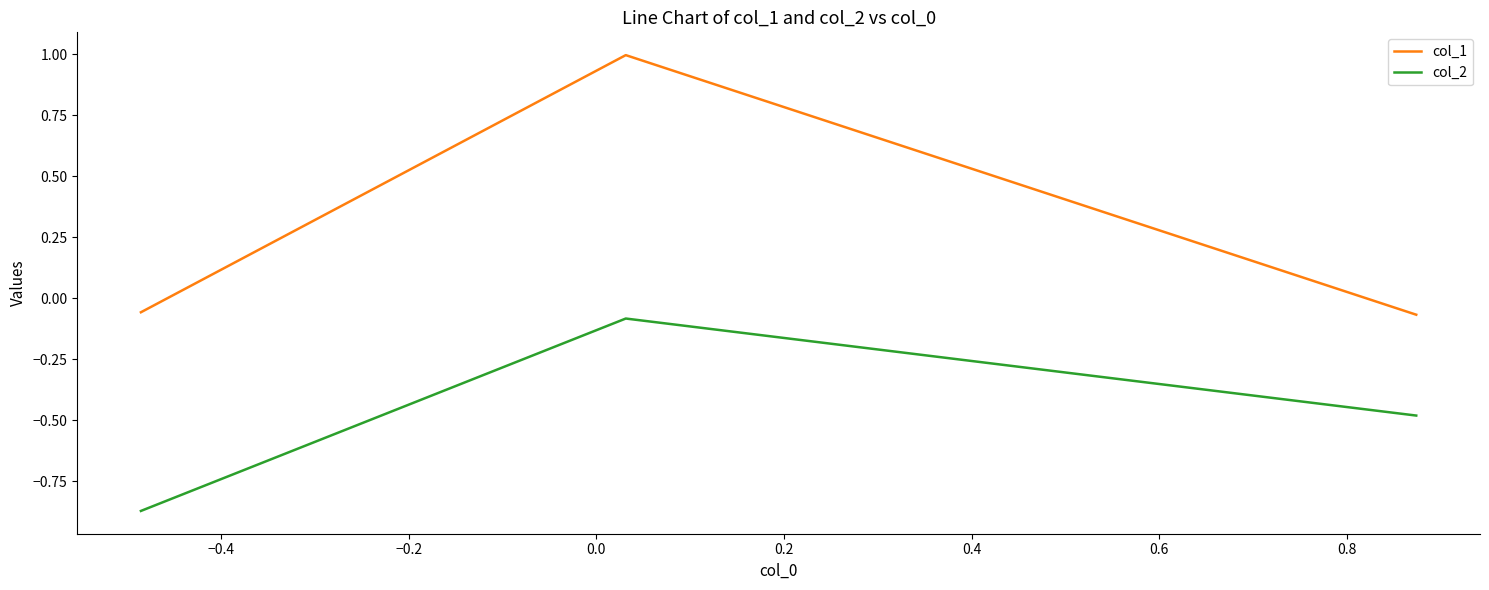

What is the maximum value shown in the chart?

1.0